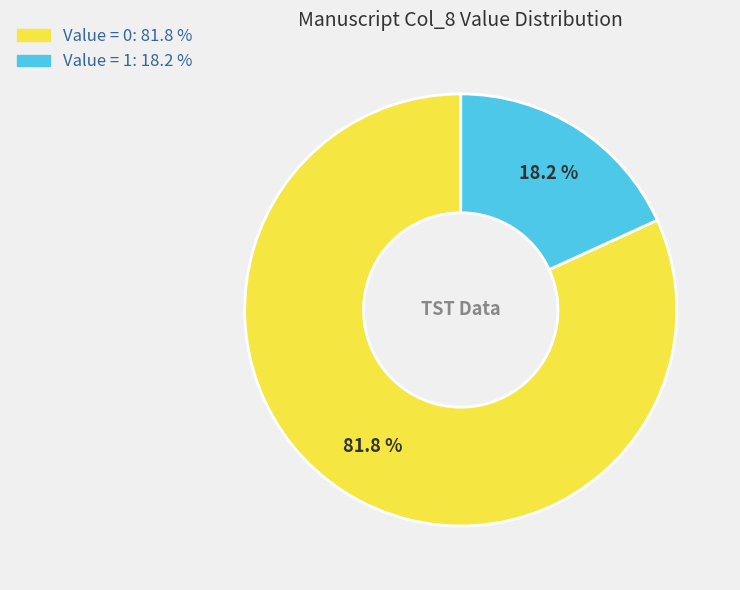

Is there any slice that represents more than half of the pie?

Yes